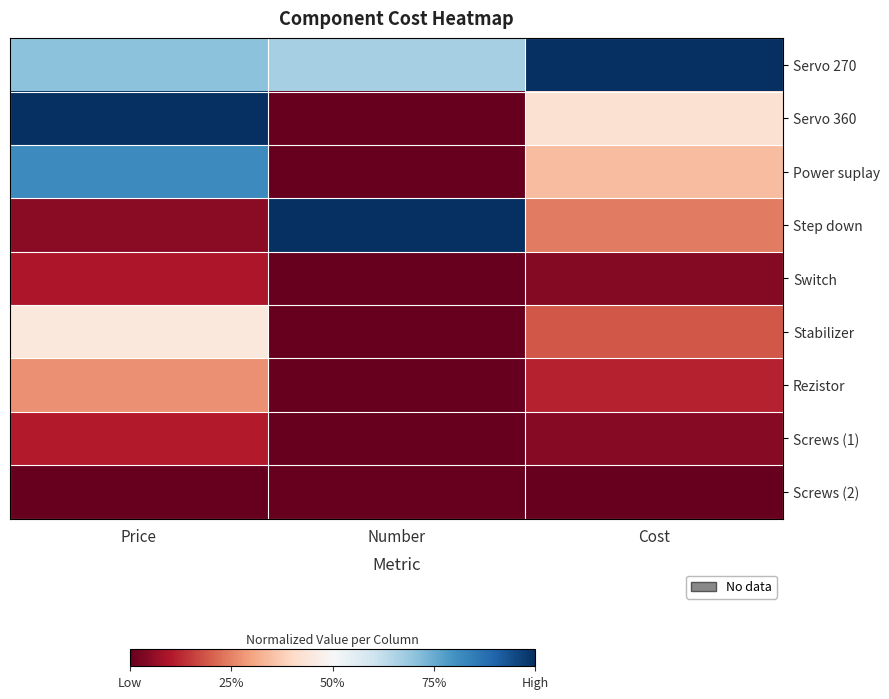

Which has a higher value, Cost or Price?

Cost